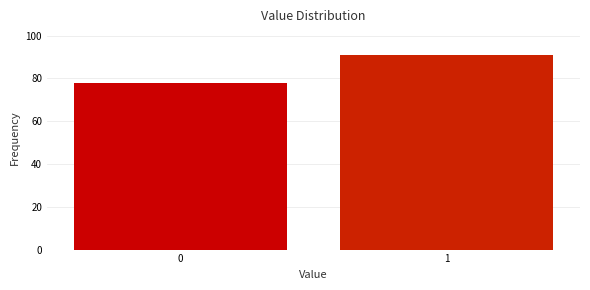

Reading right to left, extract all data points from this chart.

91	78